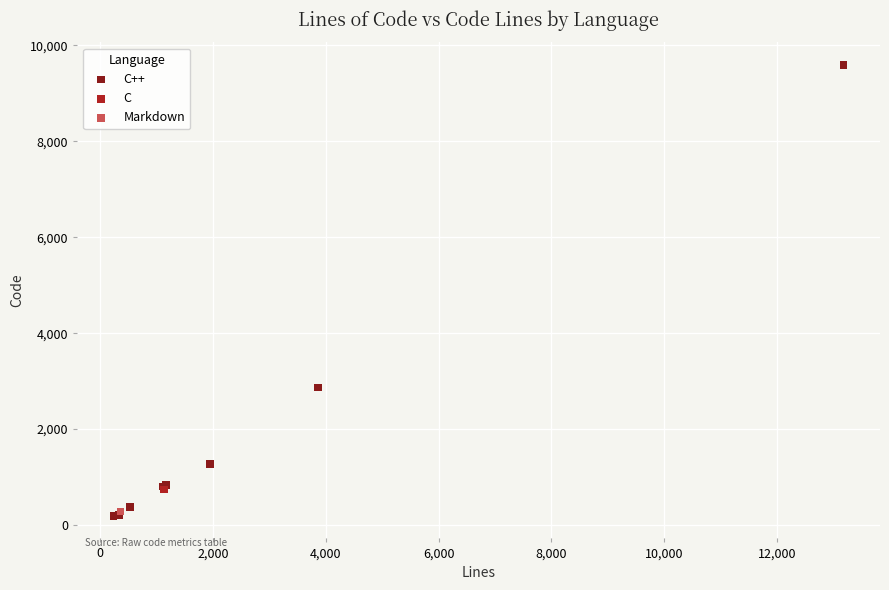

What are all the series names shown in the legend?

C++, C, Markdown